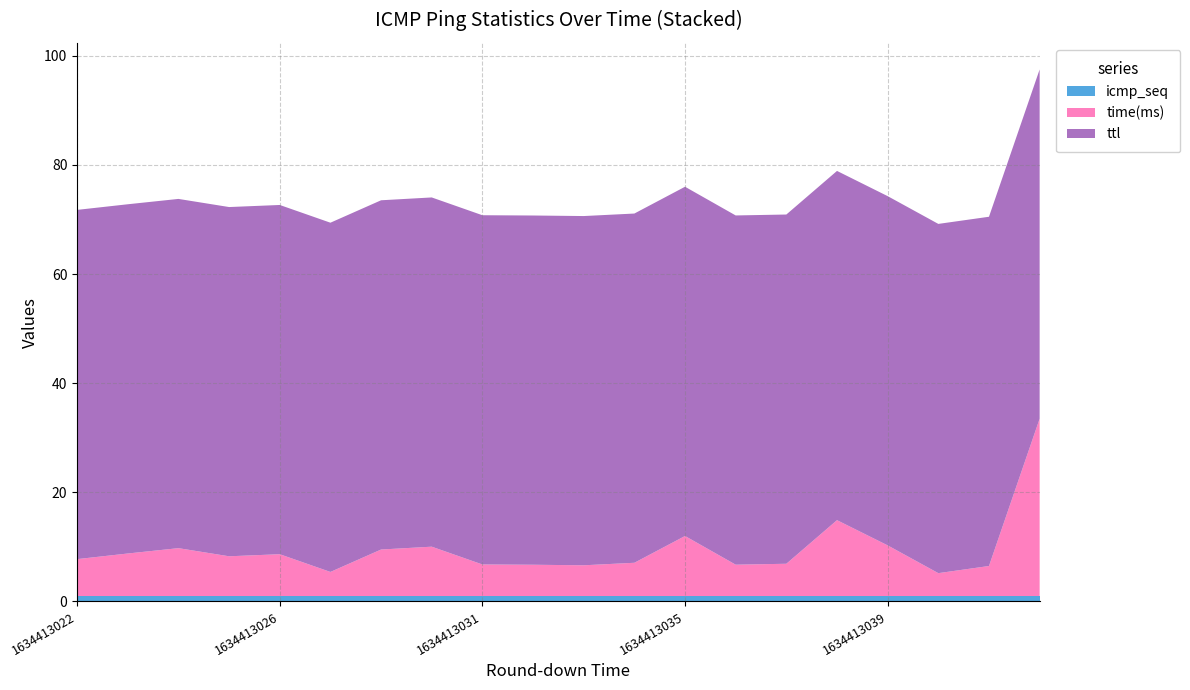

Reading left to right, transcribe all the data shown in this chart.

time(ms): 1634413022=6.8	1634413023=7.8	1634413024=8.8	1634413025=7.3	1634413026=7.7	1634413027=4.4	1634413029=8.5	1634413030=9.0	1634413031=5.8	1634413032=5.7	1634413033=5.6	1634413034=6.1	1634413035=11.0	1634413036=5.7	1634413037=5.9	1634413038=13.9	1634413039=9.3	1634413040=4.2	1634413041=5.5	1634413042=32.5
ttl: 1634413022=64.0	1634413023=64.0	1634413024=64.0	1634413025=64.0	1634413026=64.0	1634413027=64.0	1634413029=64.0	1634413030=64.0	1634413031=64.0	1634413032=64.0	1634413033=64.0	1634413034=64.0	1634413035=64.0	1634413036=64.0	1634413037=64.0	1634413038=64.0	1634413039=64.0	1634413040=64.0	1634413041=64.0	1634413042=64.0
icmp_seq: 1634413022=1.0	1634413023=1.0	1634413024=1.0	1634413025=1.0	1634413026=1.0	1634413027=1.0	1634413029=1.0	1634413030=1.0	1634413031=1.0	1634413032=1.0	1634413033=1.0	1634413034=1.0	1634413035=1.0	1634413036=1.0	1634413037=1.0	1634413038=1.0	1634413039=1.0	1634413040=1.0	1634413041=1.0	1634413042=1.0